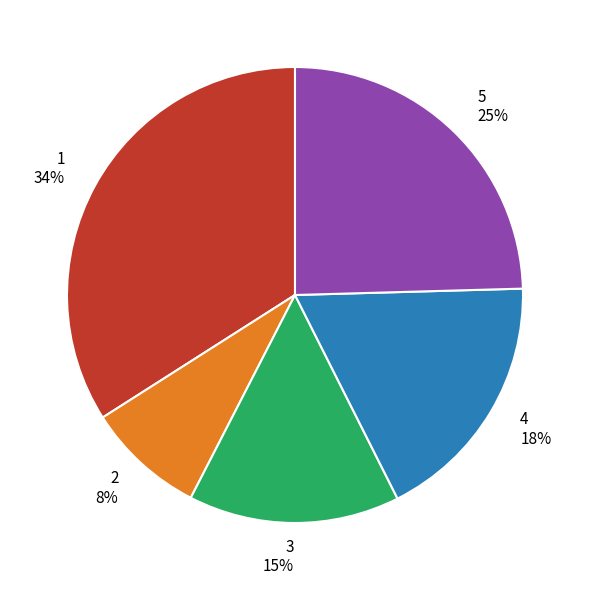

To the nearest percent, what is the difference between the largest and smallest slice percentages?

26%